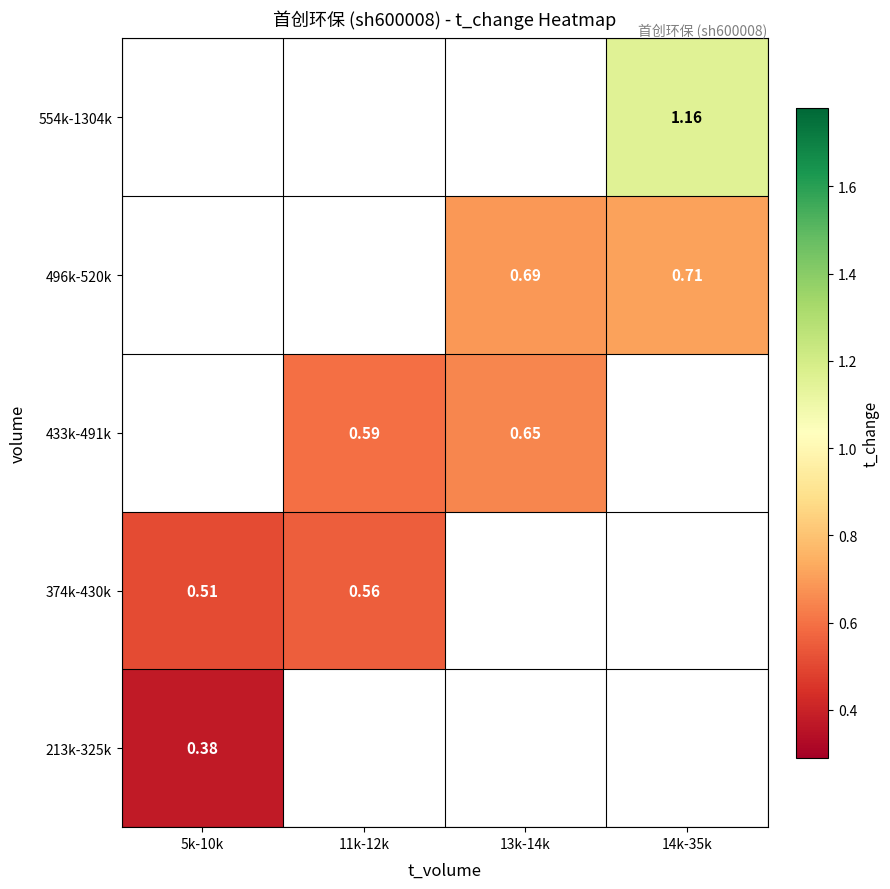

How many positive values does the 433k-491k series have?

2